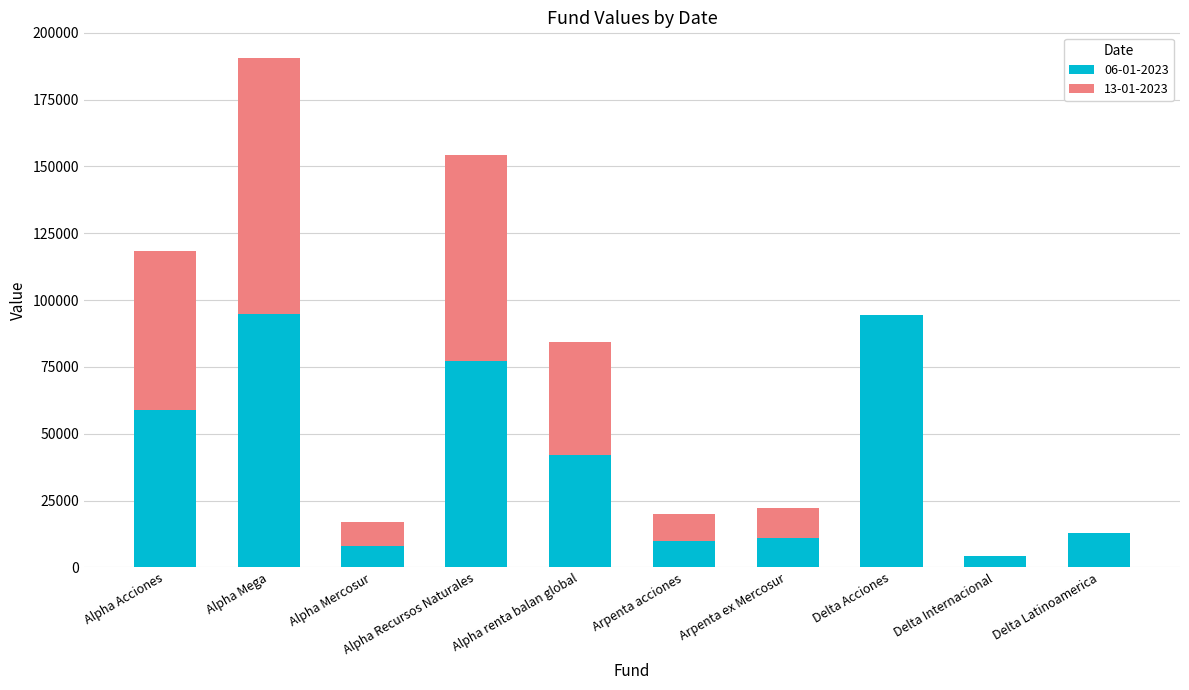

Where does the 06-01-2023 series first go above 41878?

Alpha Acciones